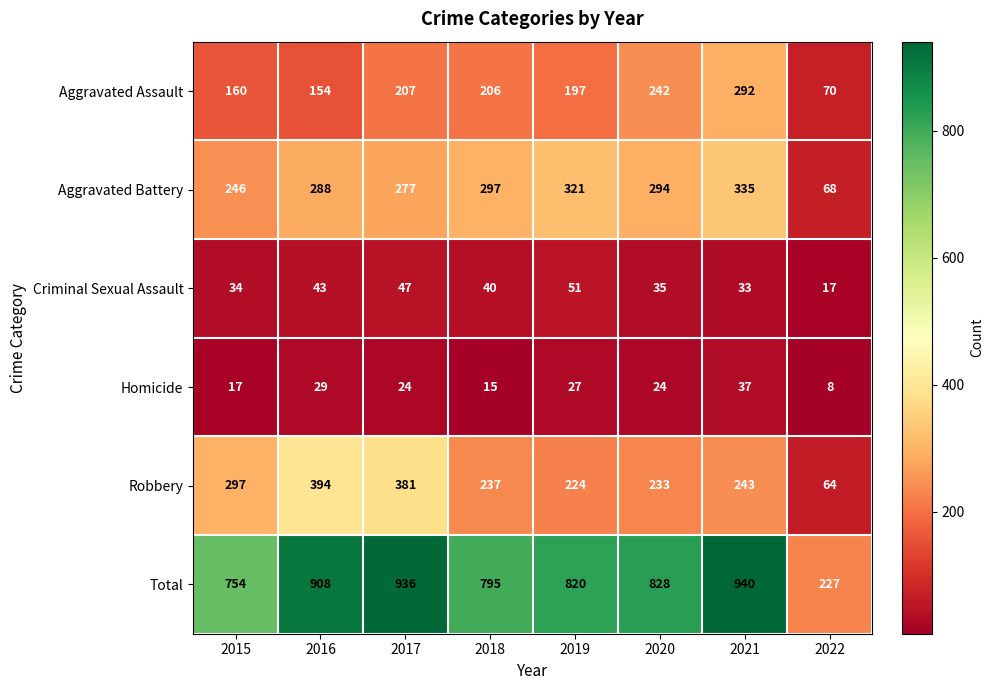

Count the number of categories in the chart.

8